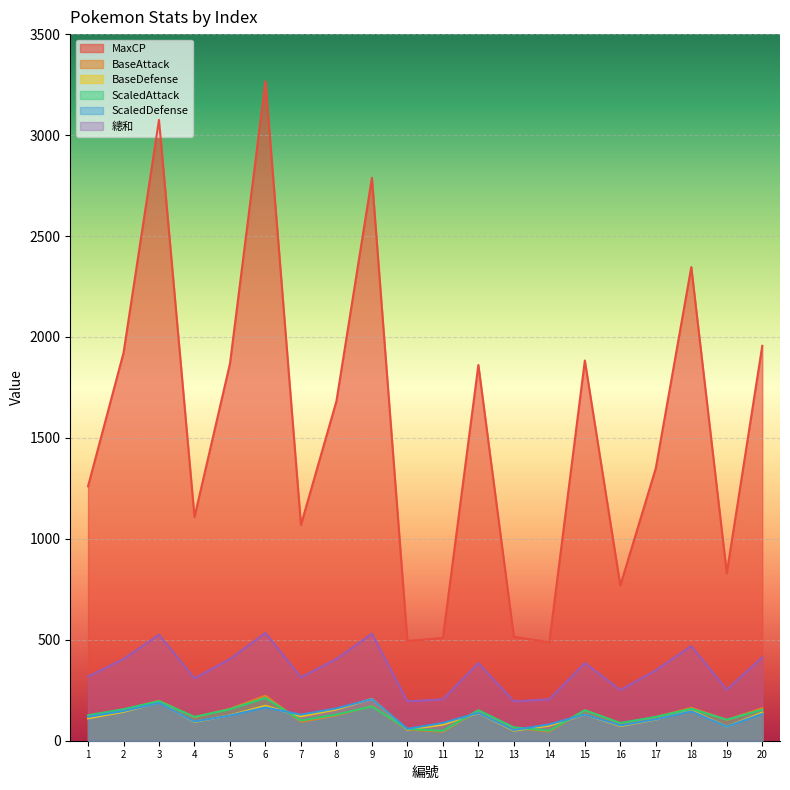

Is it true that ScaledAttack equals 206 at 1?

False